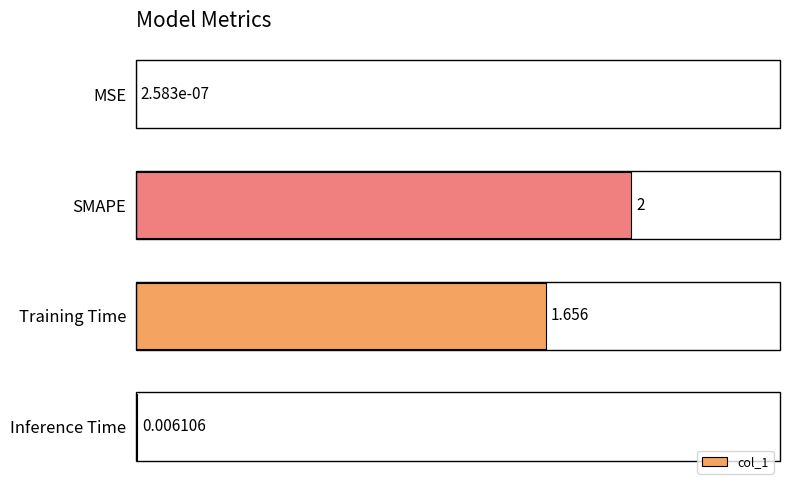

At which label is the value closest to 1?

Training Time